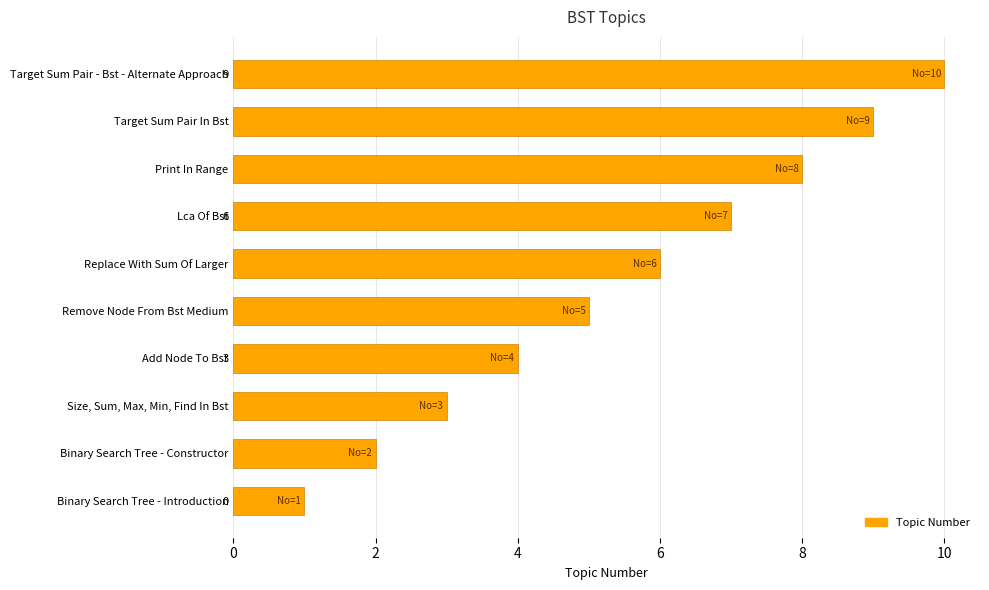

Between Add Node To Bst and Binary Search Tree - Introduction, which is larger?

Add Node To Bst